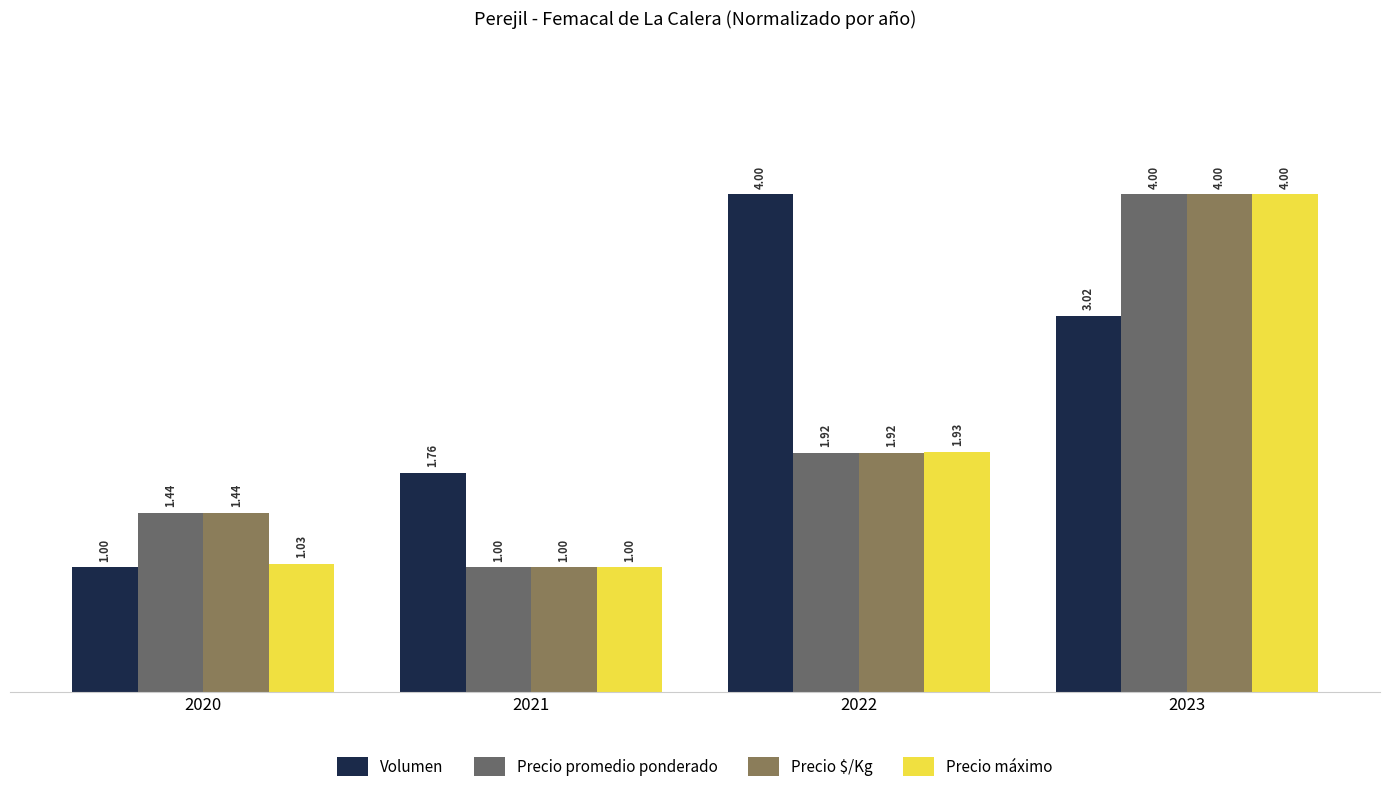

What is the total value across all series at 2022?

9.8